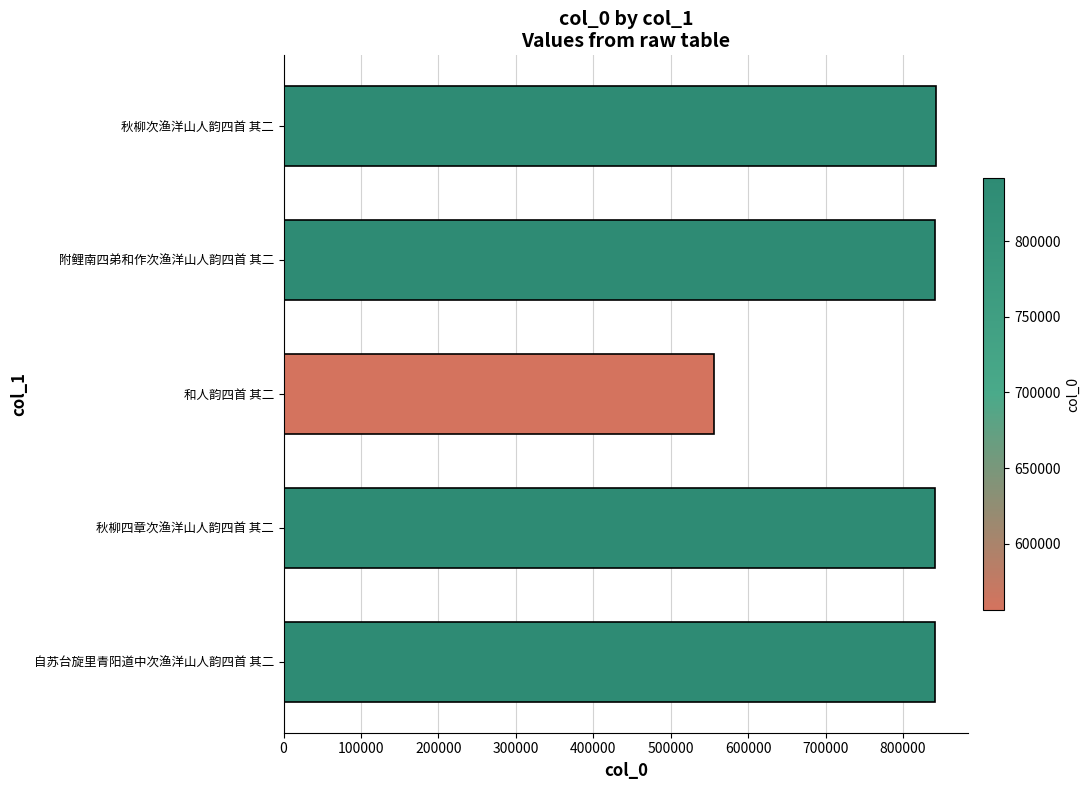

How many bars are there in total?

5